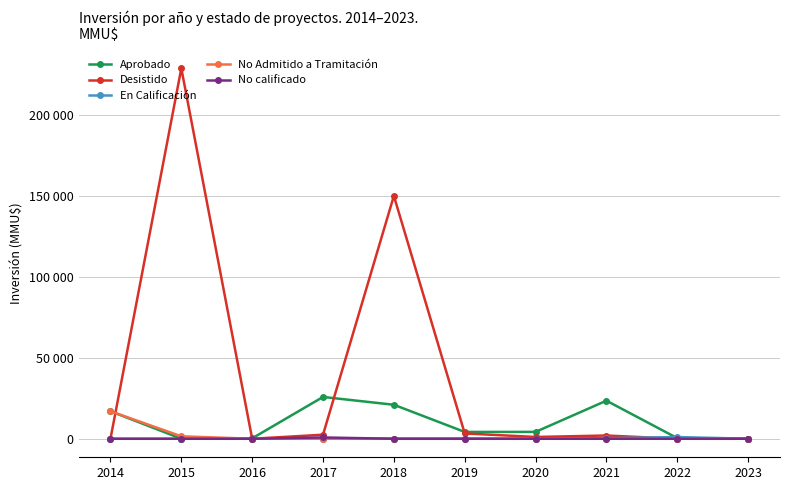

What are all the series names shown in the legend?

Aprobado, Desistido, En Calificación, No Admitido a Tramitación, No calificado